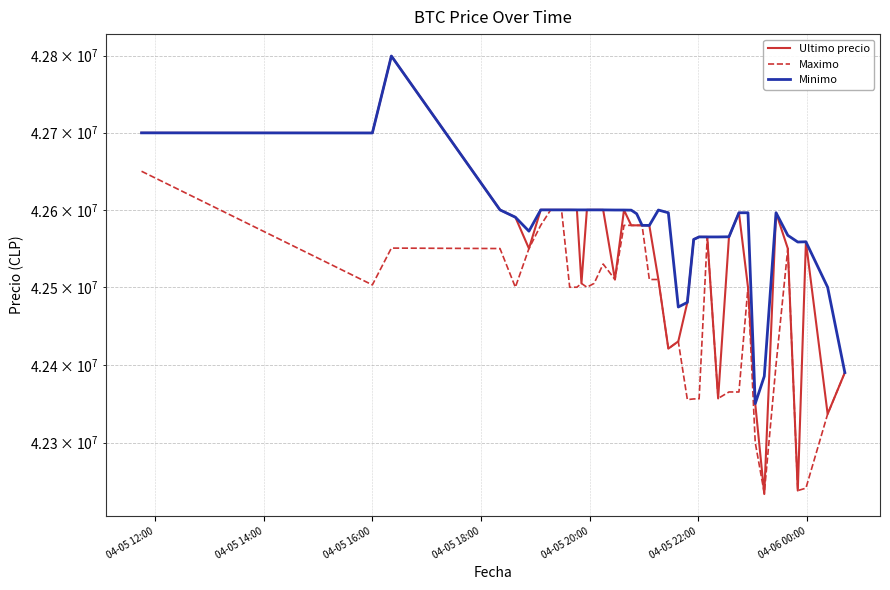

How many series are shown in this chart?

3